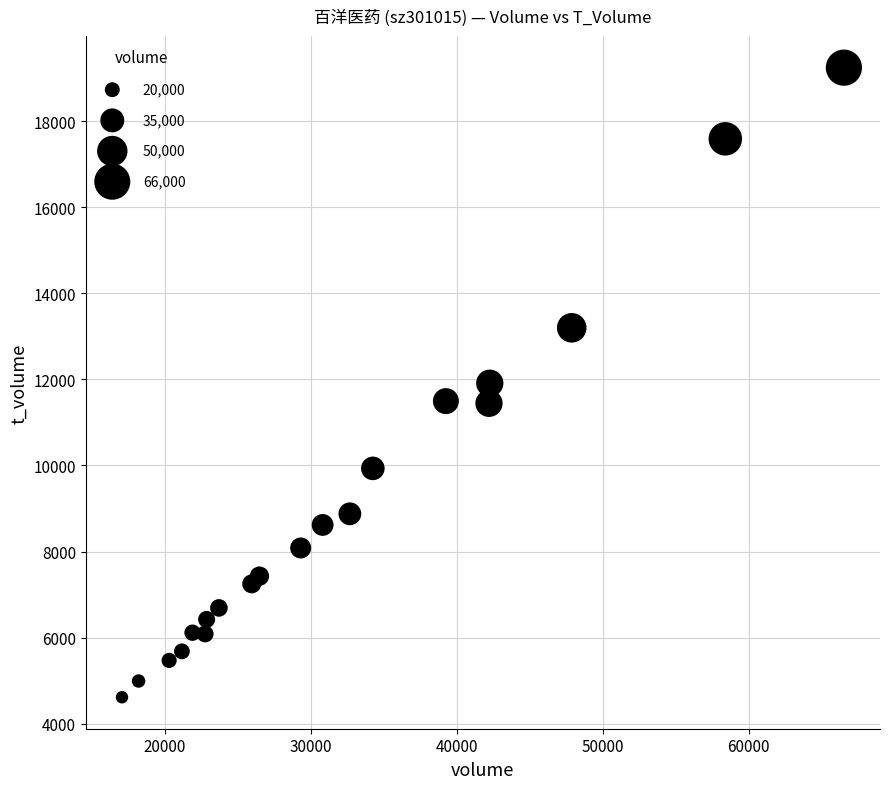

What is the range of X values (max minus min)?

49456